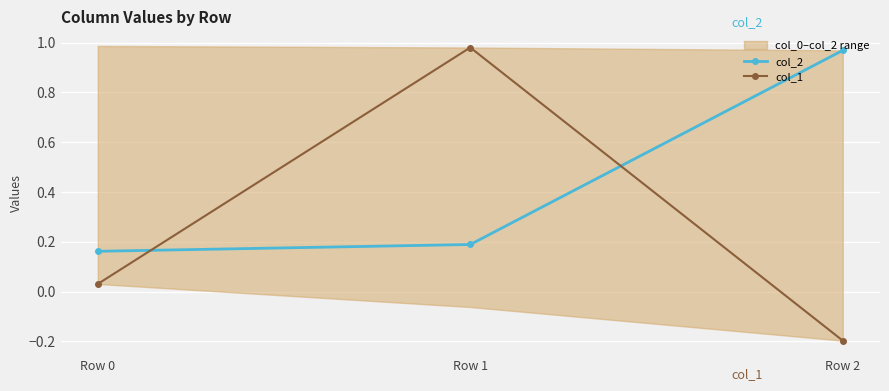

Which category has the highest value across all series?

Row 1